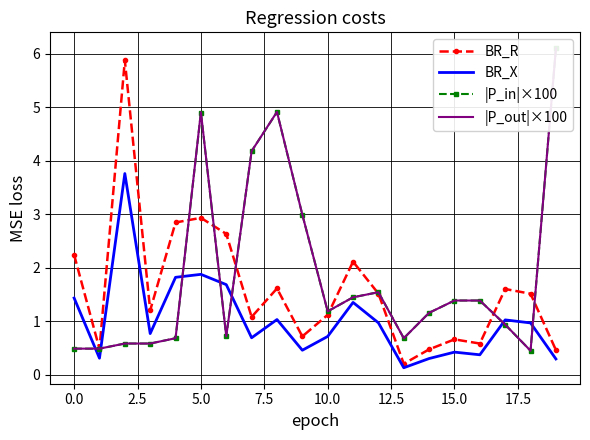

What is the label of the 5th point from the right?

15